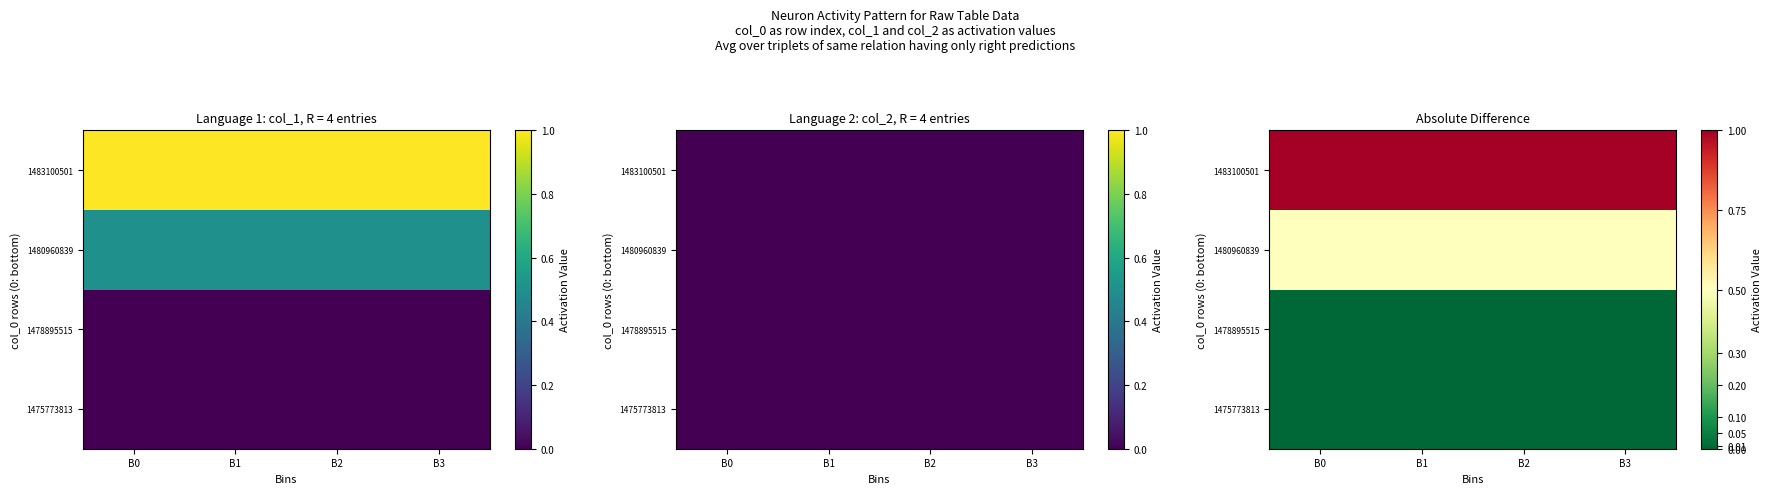

How many series are shown in this chart?

4